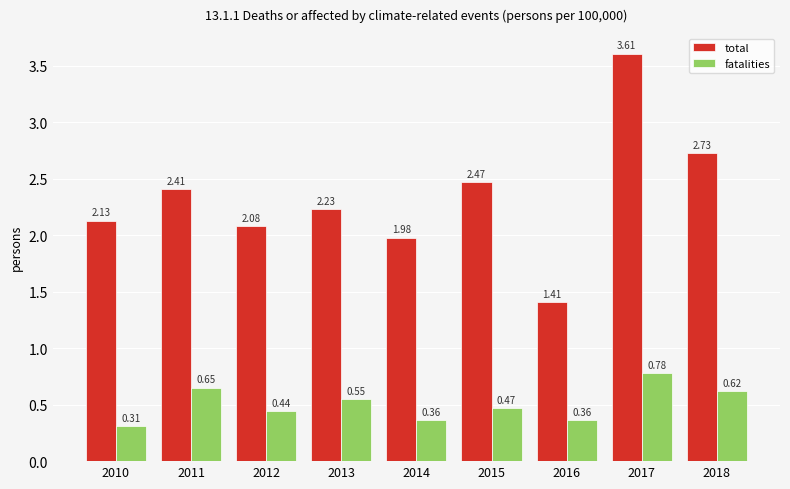

How many bars are there in total?

18